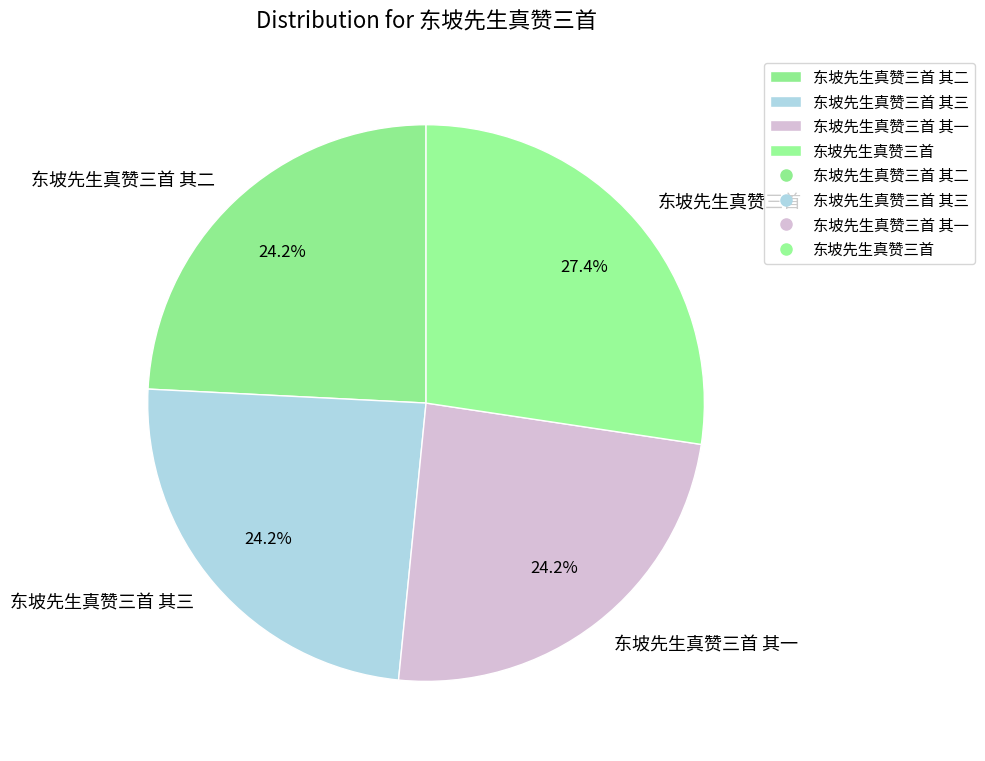

What percentage is the 东坡先生真赞三首 slice, to the nearest percent?

27%